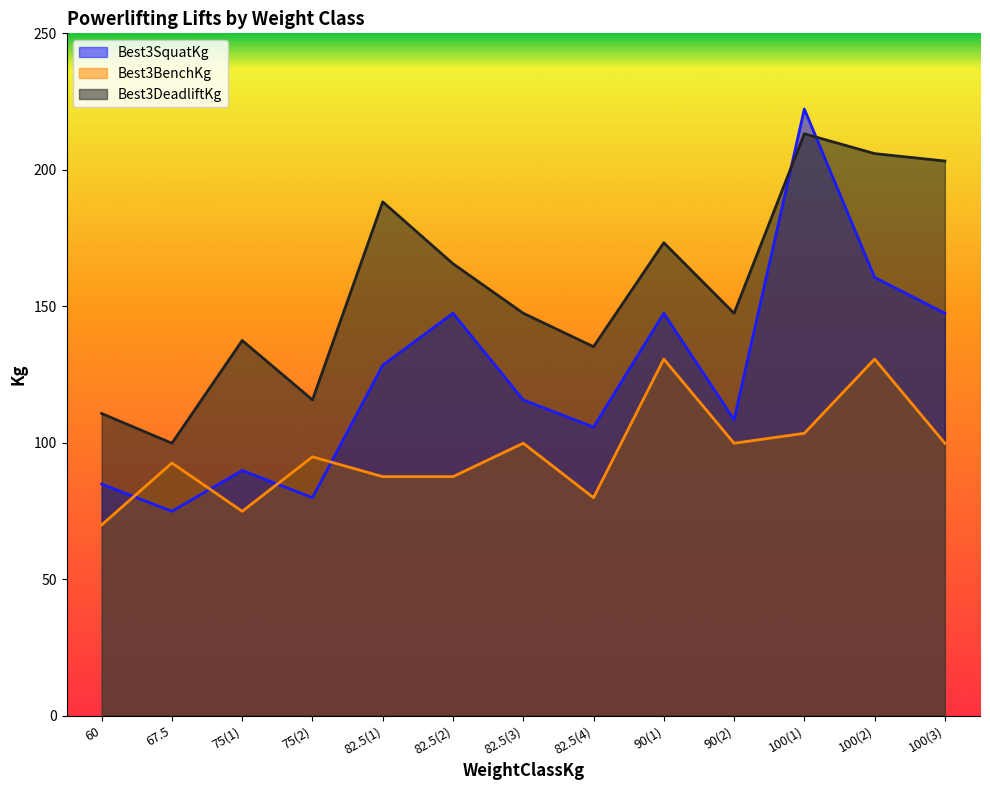

At which label does Best3BenchKg reach its peak?

90(1)